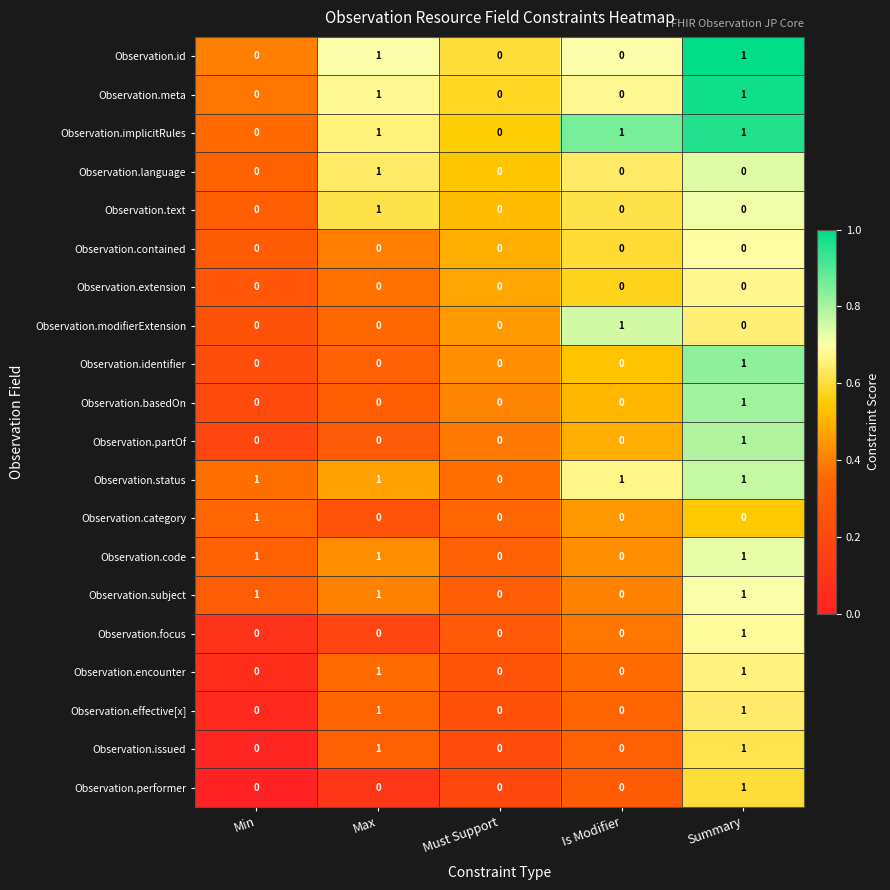

True or false: Observation.modifierExtension has a value of 1 at Max.

False